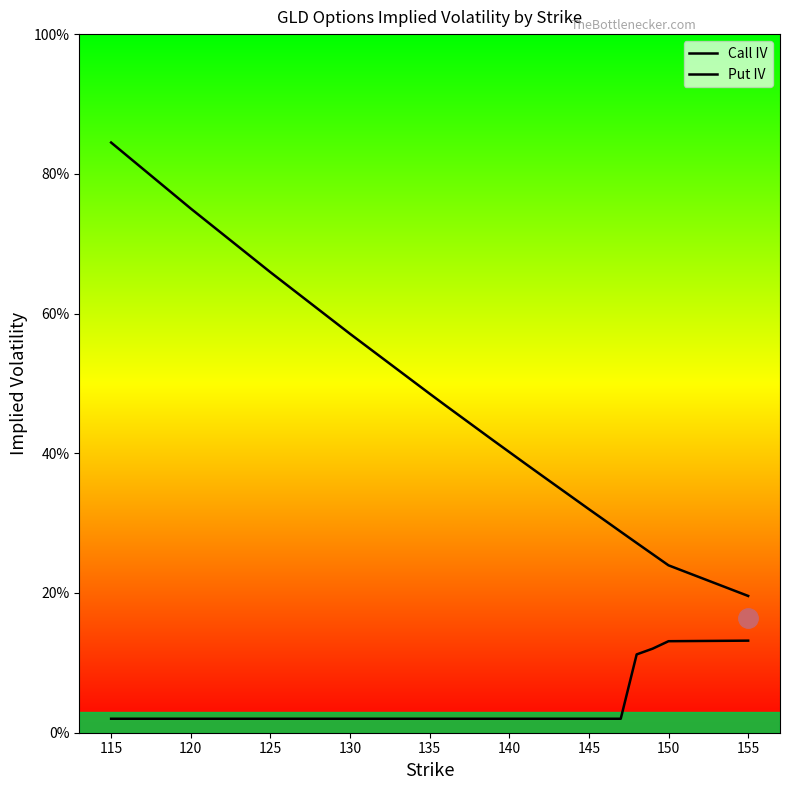

True or false: Put IV and Call IV cross at least once.

False